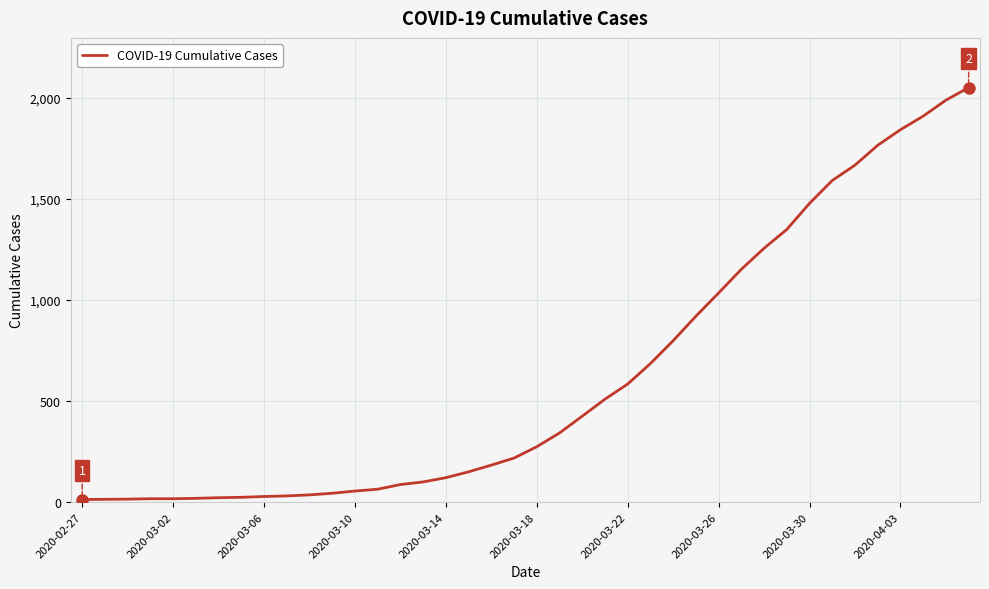

What is the greatest value displayed?

2049